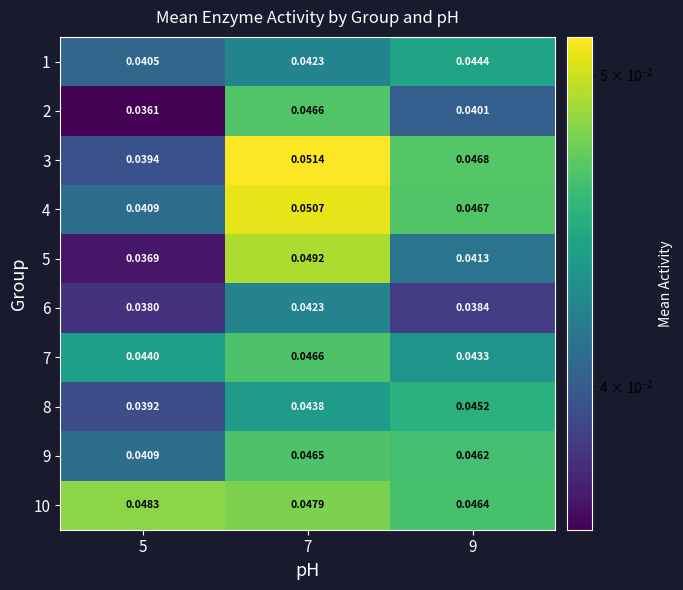

Is the value of 8 at 7 greater than the value of 4 at 9?

No